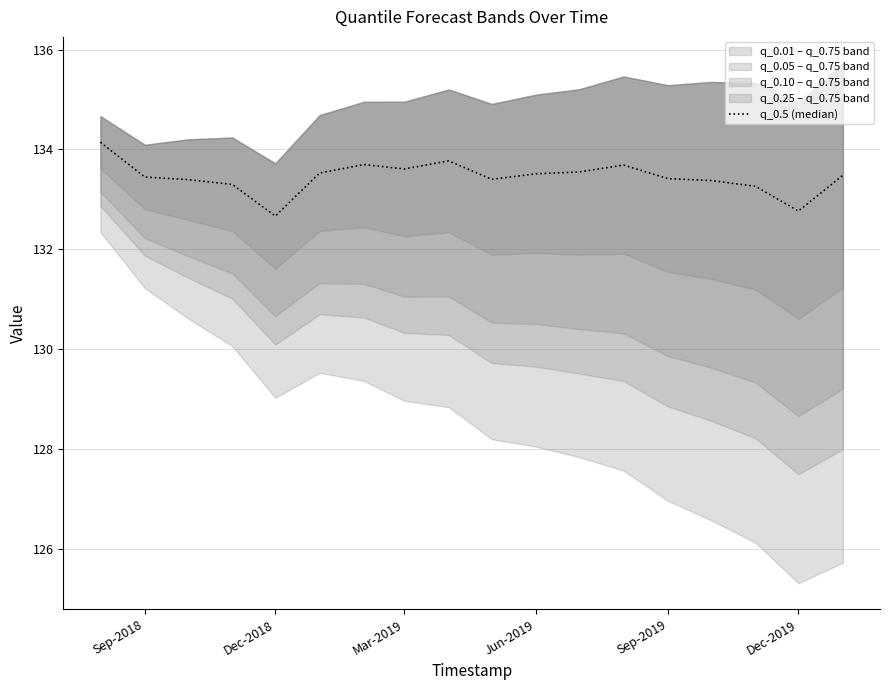

True or false: there are more than 0 points higher than both neighbors.

True